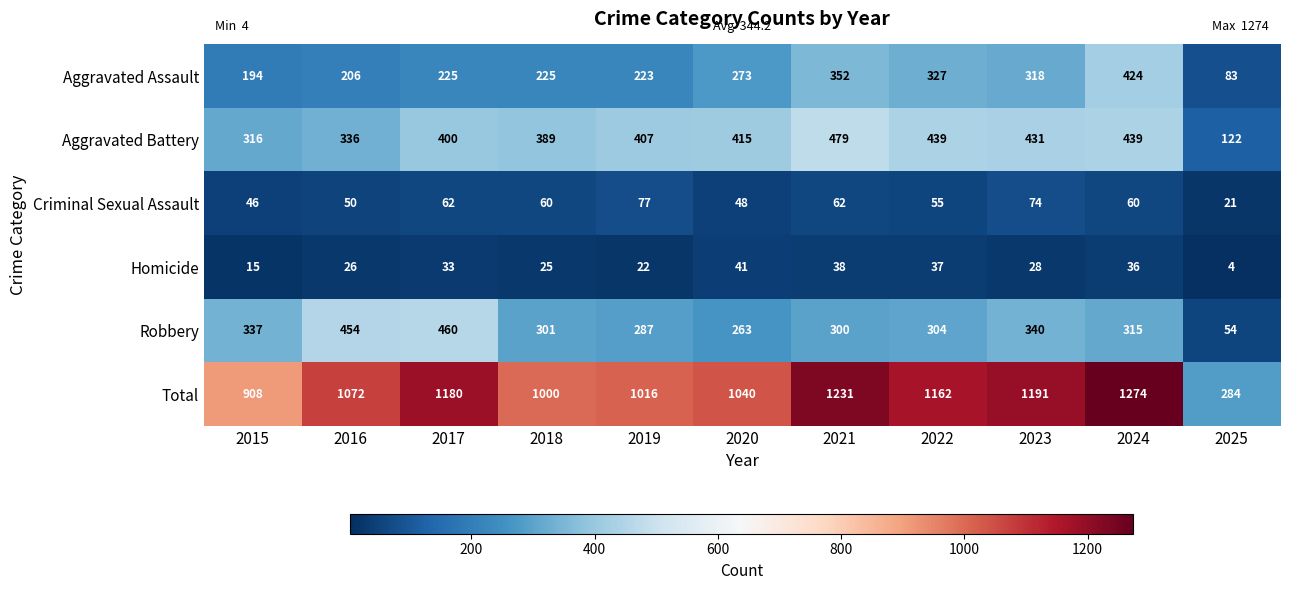

How many data points does each series have?

11